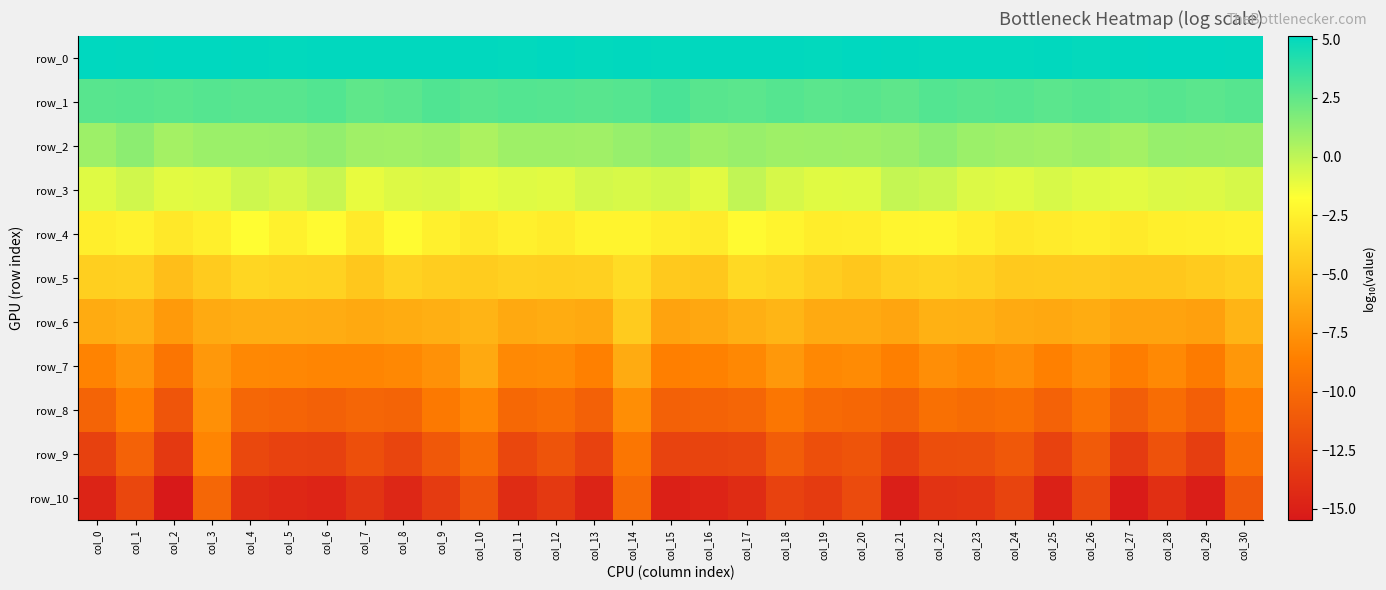

Which category has the highest value across all series?

col_28